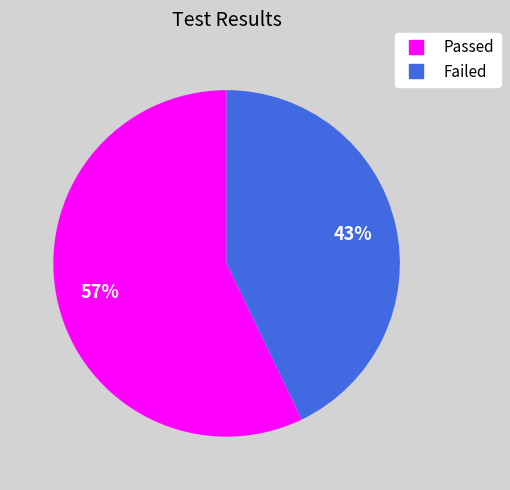

What is the largest slice in the pie chart?

Passed